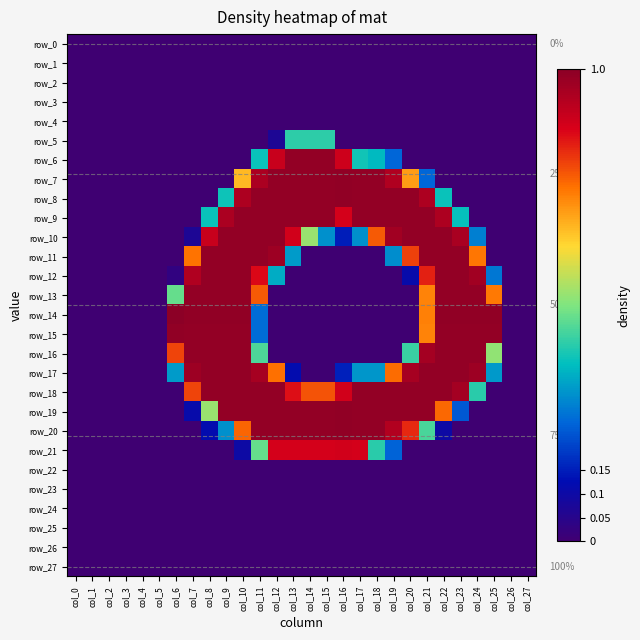

Which category has the highest value across all series?

col_6